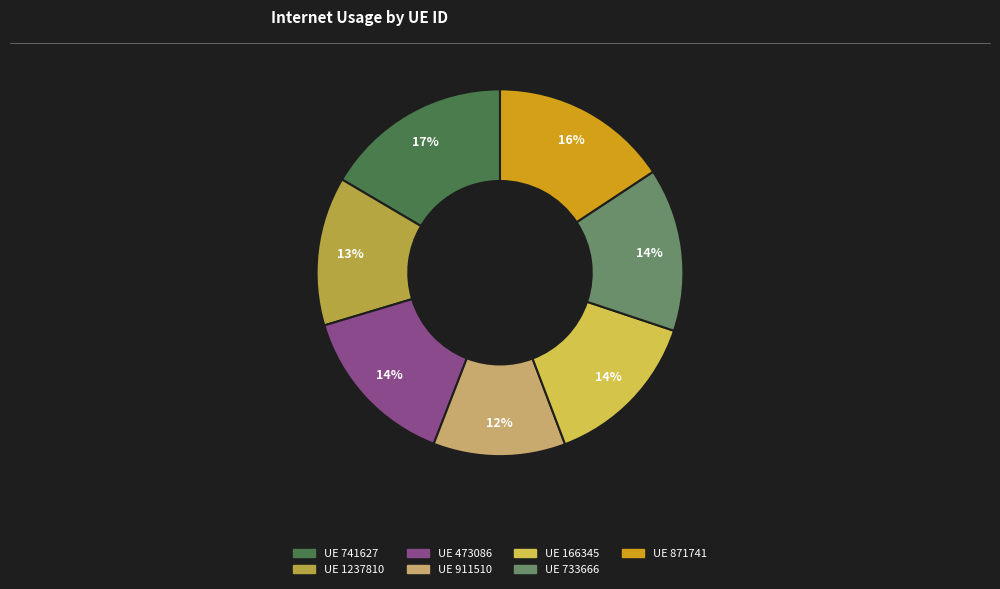

To the nearest percent, what is the average slice percentage?

14%